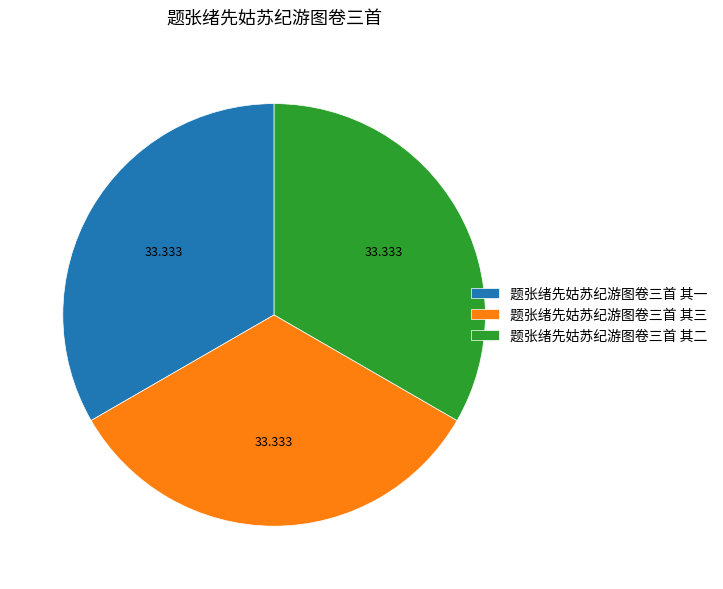

Is the sum of 题张绪先姑苏纪游图卷三首 其二 and 题张绪先姑苏纪游图卷三首 其三 greater than half?

Yes